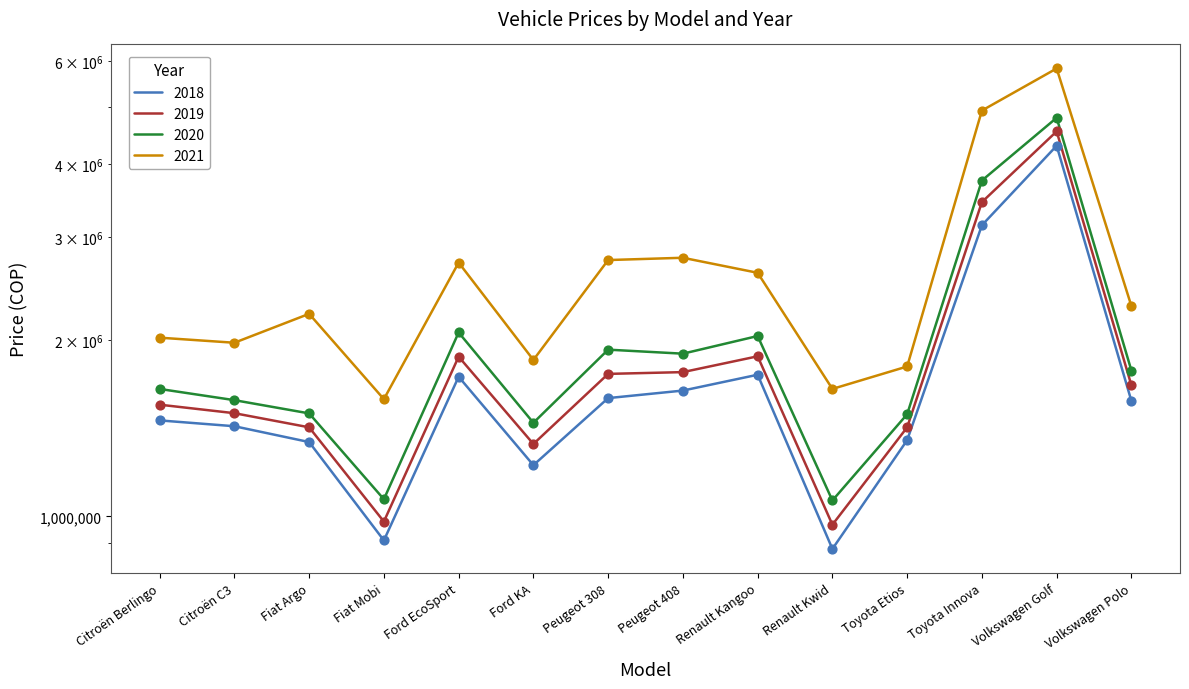

At which category is the sum across all series the highest?

Volkswagen Golf